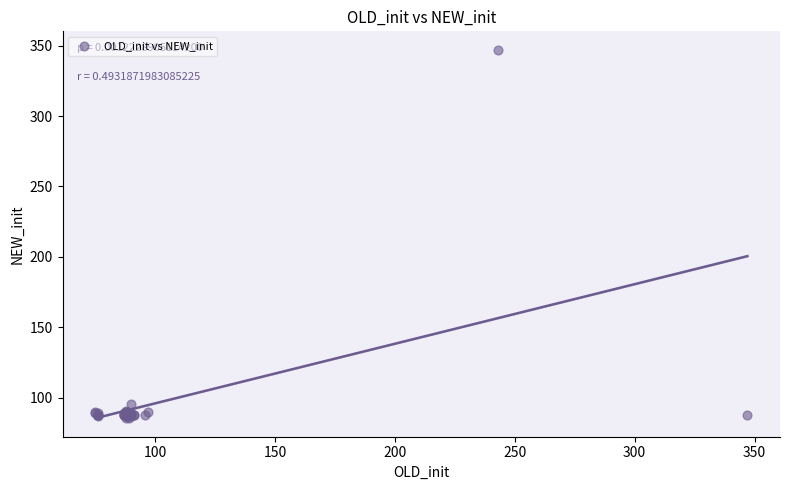

What Y value in the scatter plot is closest to 216?

96